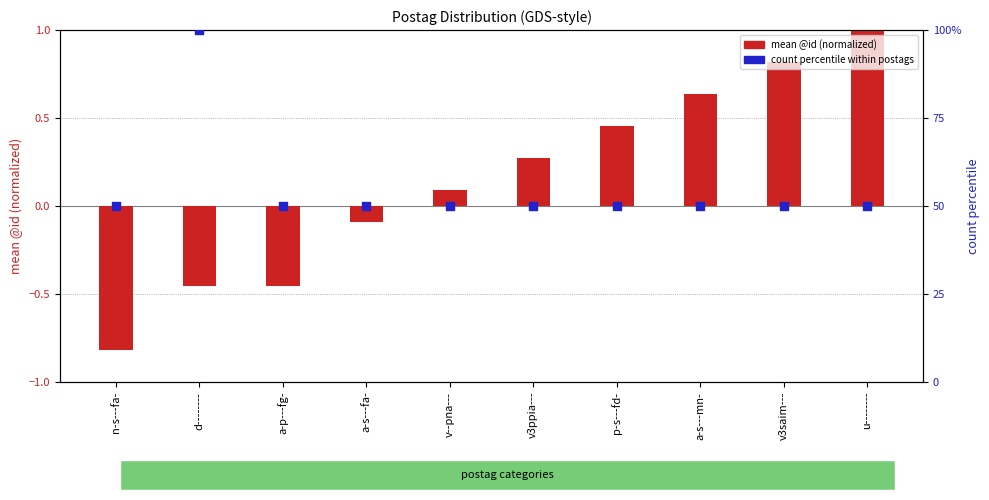

At which category is the sum across all series the highest?

d--------